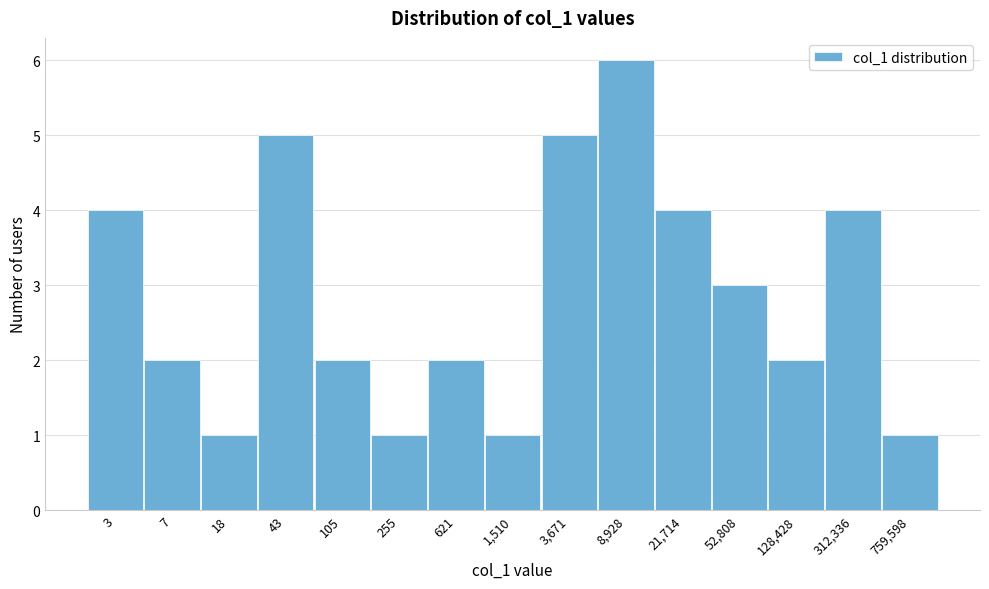

Reading right to left, transcribe all the data shown in this chart.

1	4	2	3	4	6	5	1	2	1	2	5	1	2	4